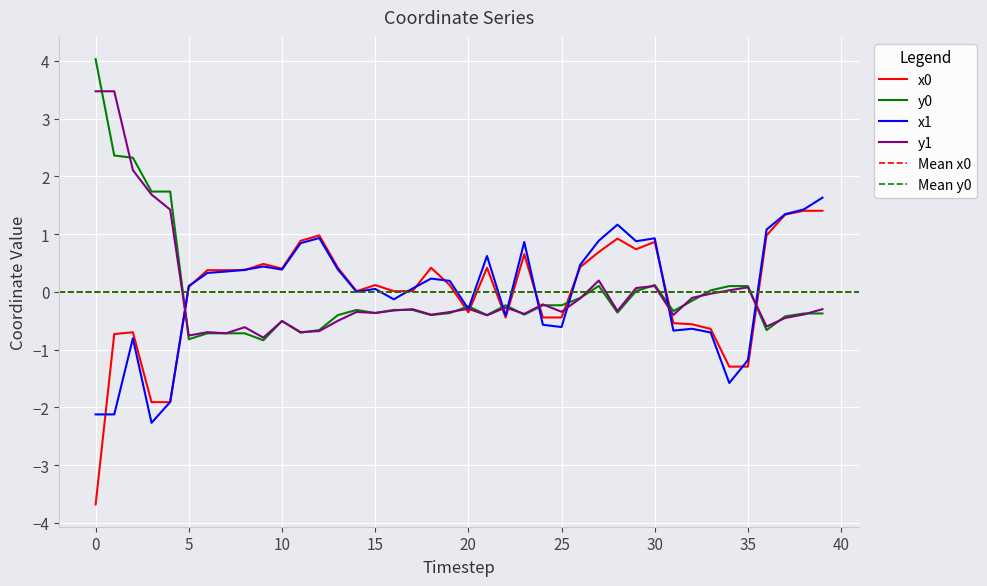

Is it true that x1 equals 1.4 at 29?

False